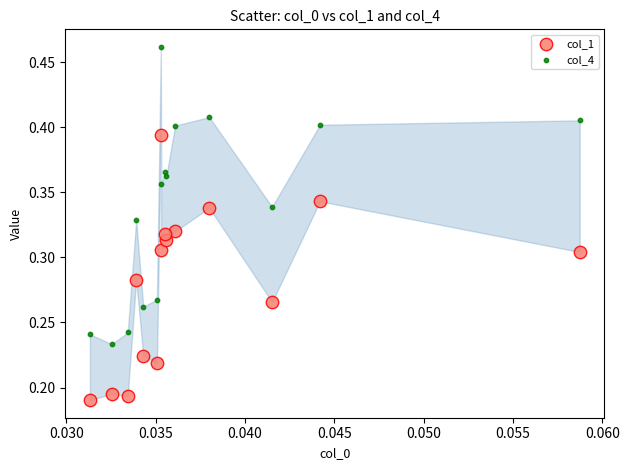

Which series contains the lowest Y value?

col_1